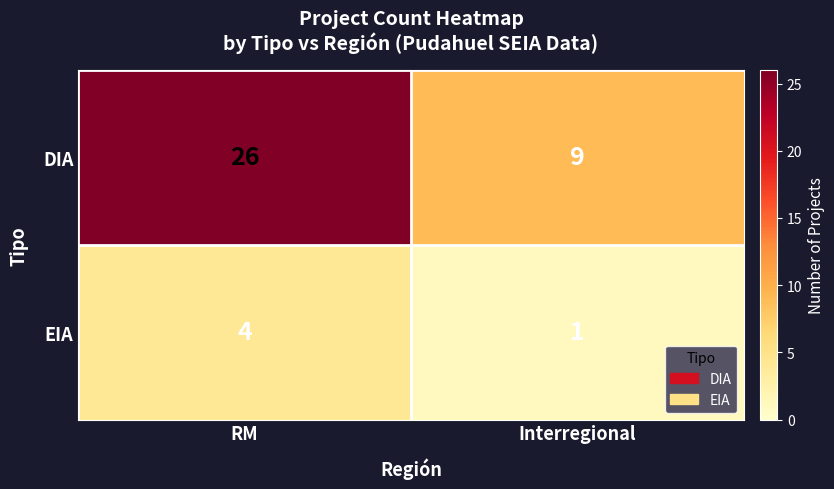

What is the difference between the maximum and minimum values in the EIA series?

3